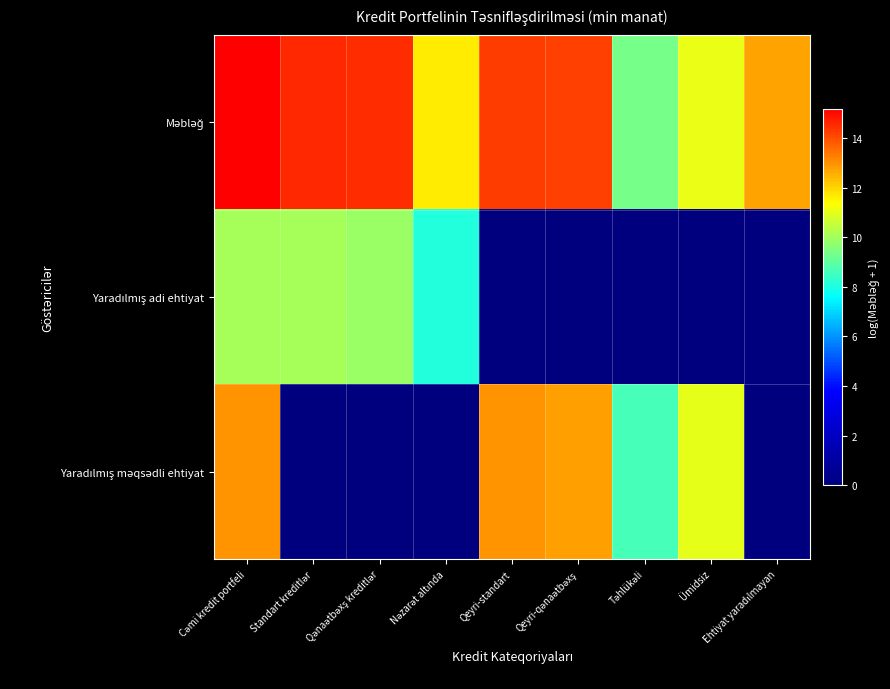

At which category does the chart reach its peak across all series?

Cəmi kredit portfeli